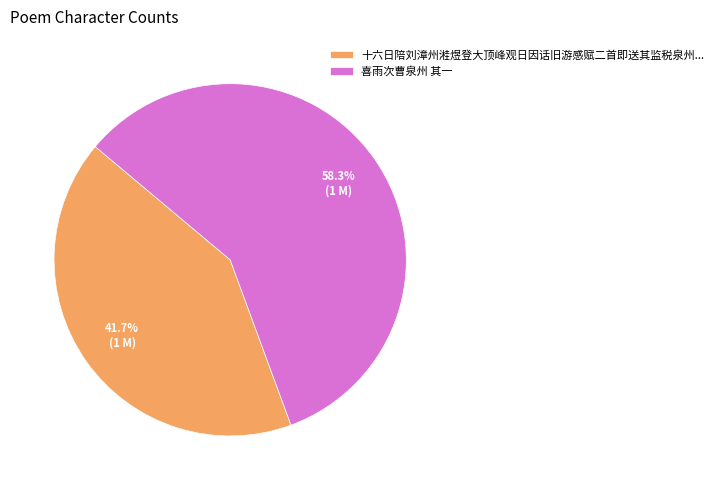

Which category has the biggest portion of the pie?

喜雨次曹泉州 其一